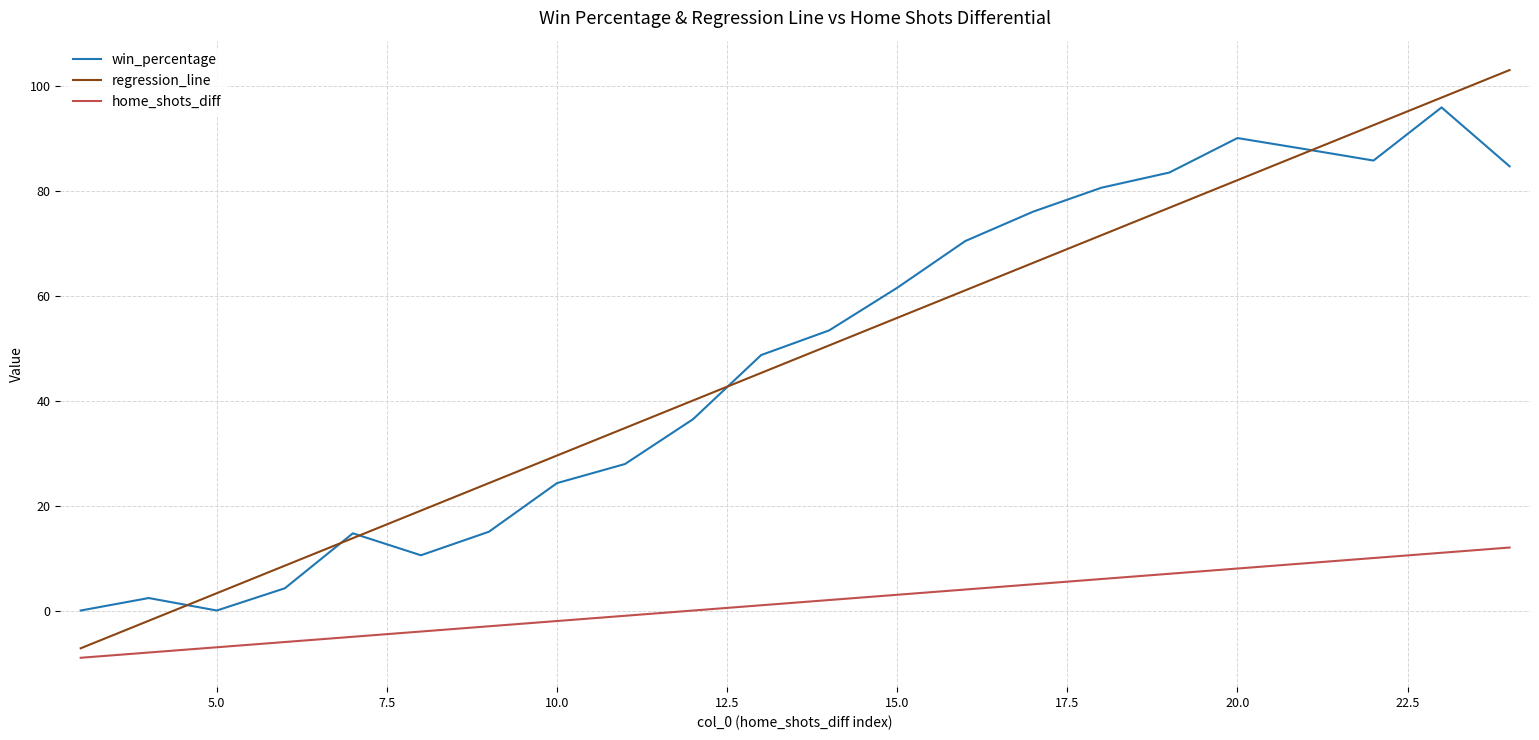

Which series has the widest spread of values?

regression_line